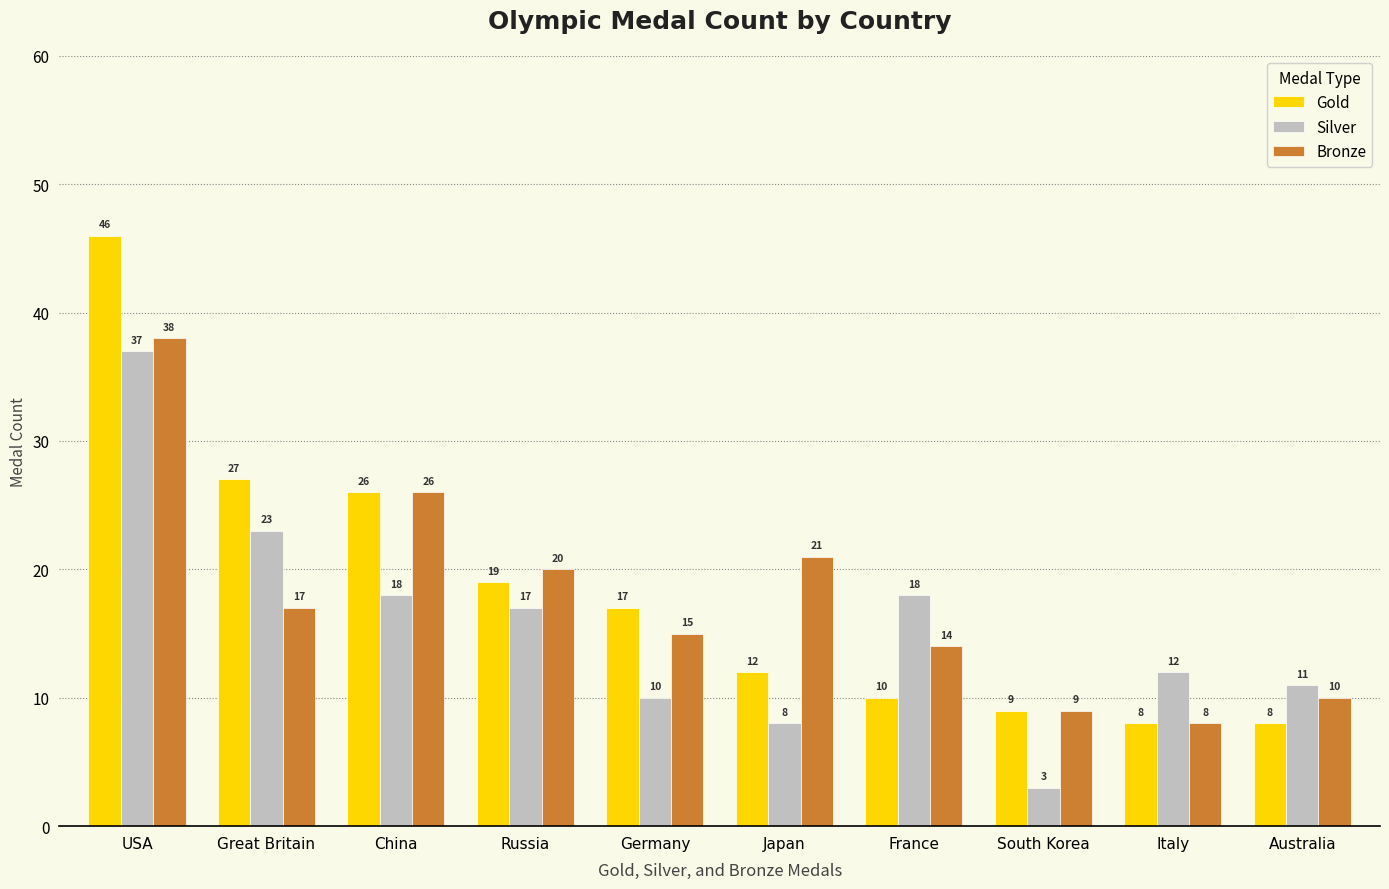

Which series changed the most between South Korea and Australia?

Silver